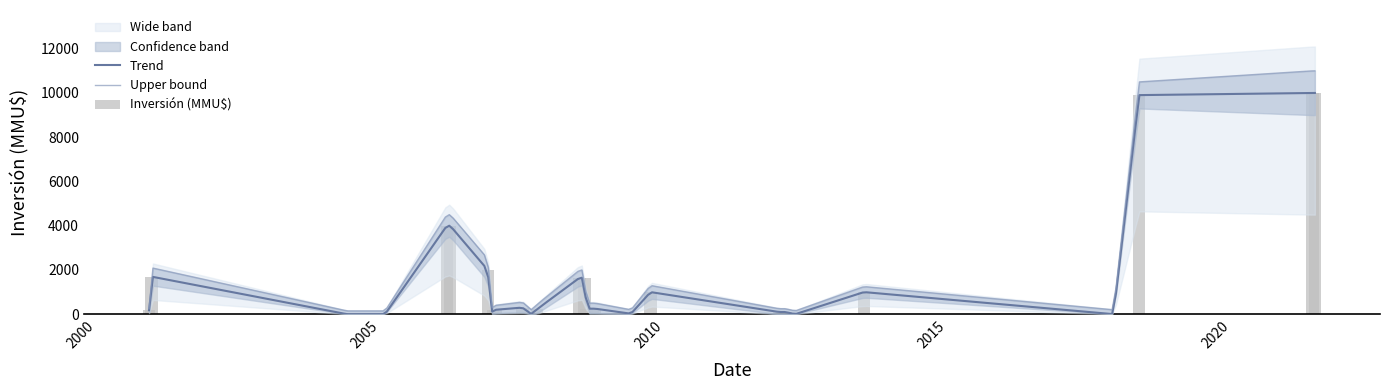

Are the bars grouped side by side (vs. stacked)?

Yes